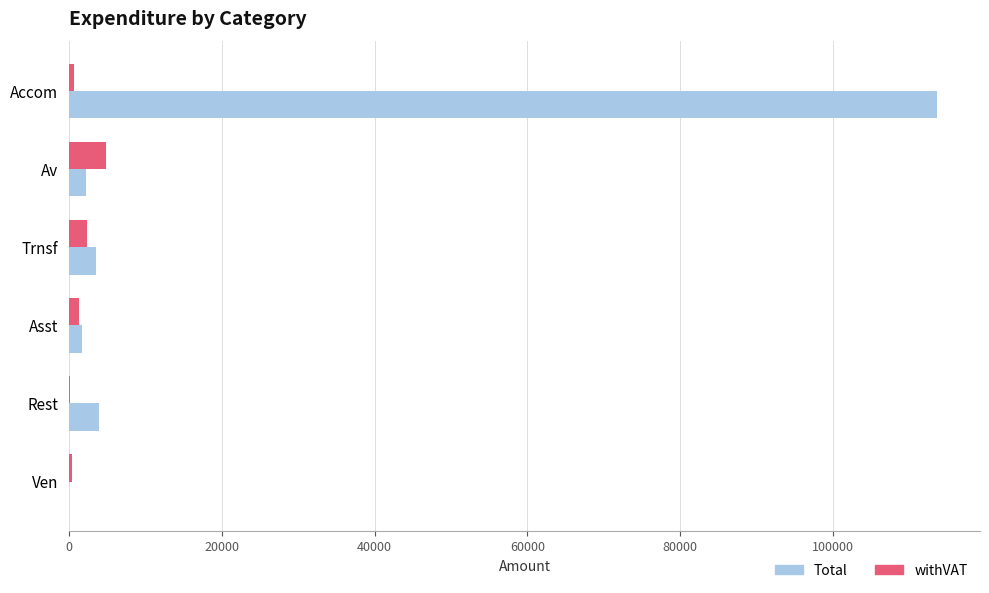

Where is withVAT nearest to the value 2404?

Trnsf